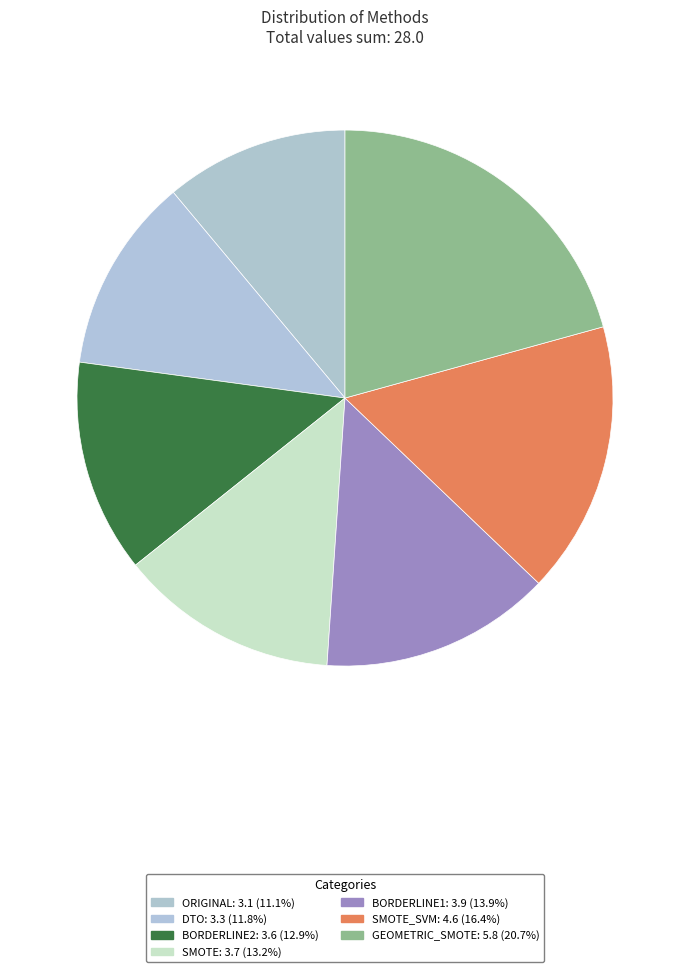

To the nearest percent, what is the difference between the largest and smallest slice percentages?

10%